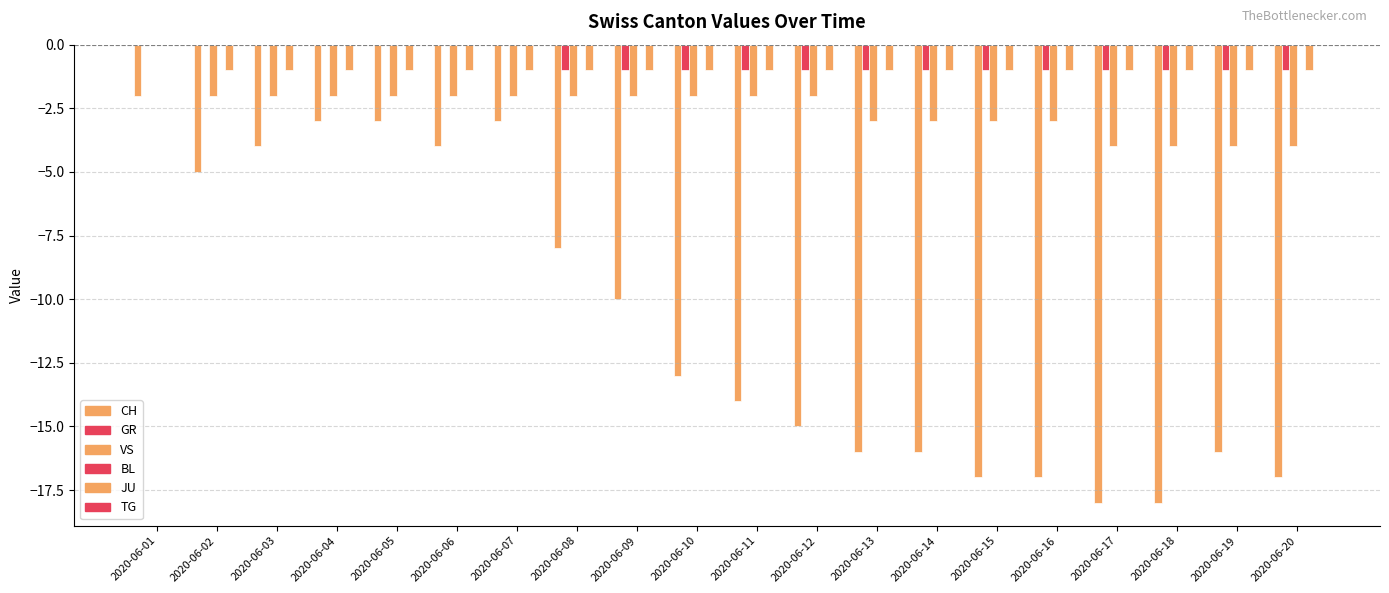

How many data points does each series have?

20